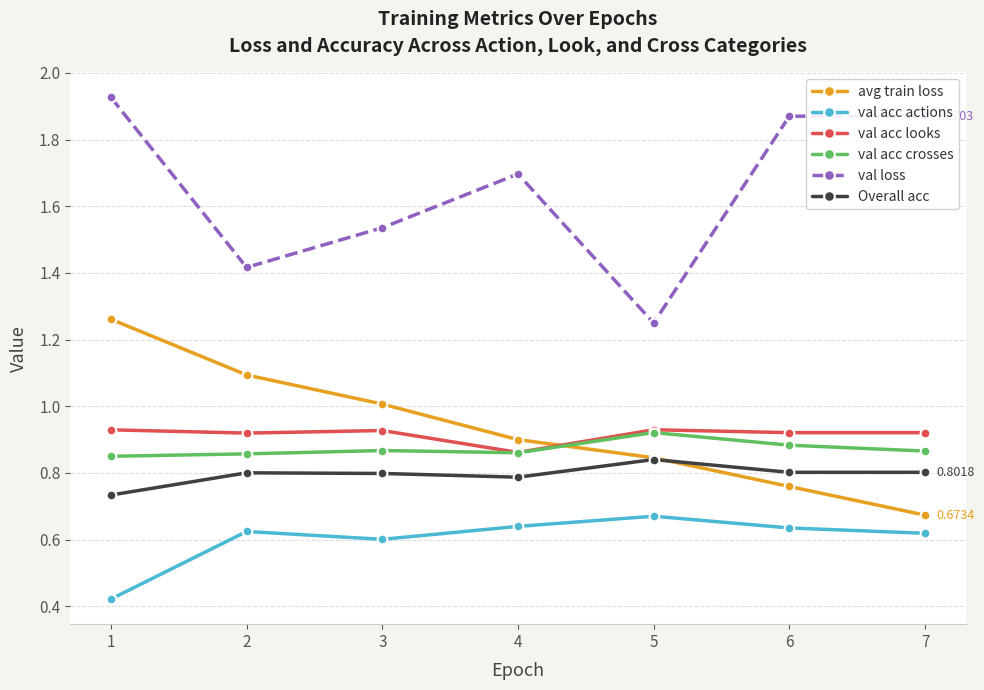

At which category does the chart reach its peak across all series?

1